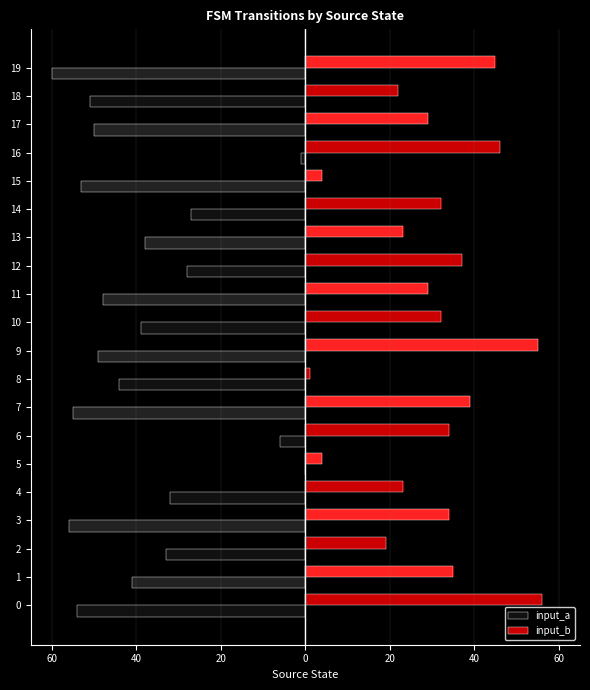

What is the maximum value shown in the chart?

56